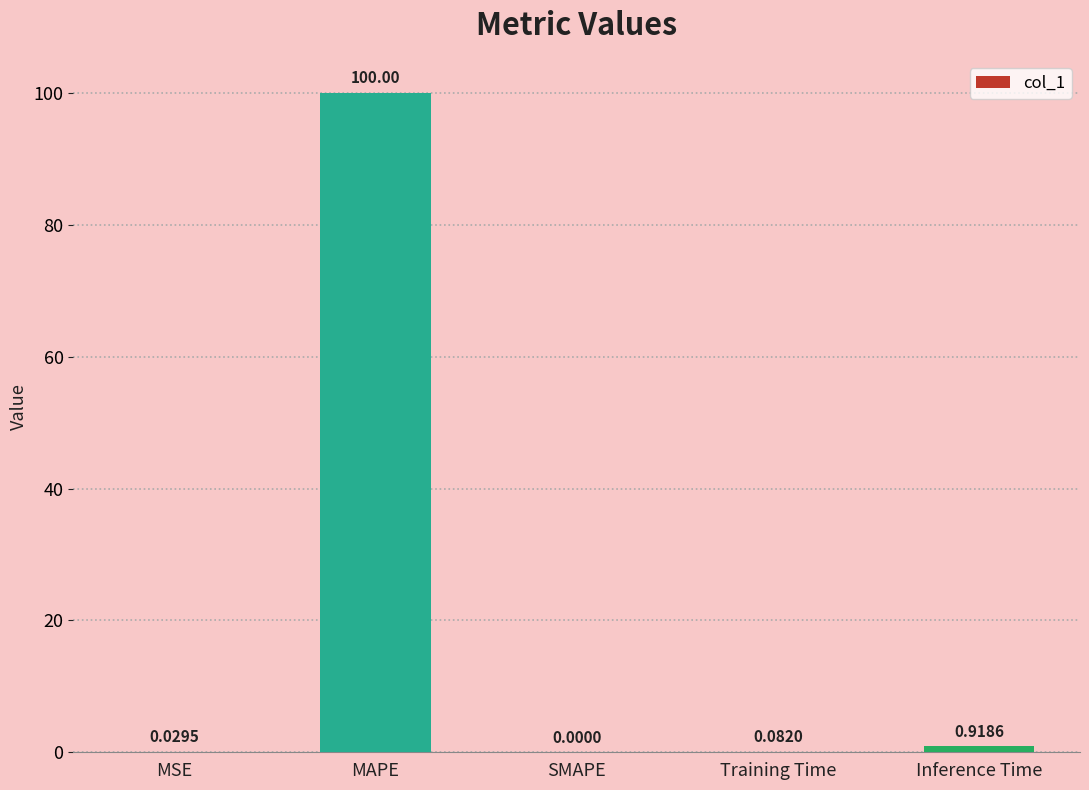

At which category does the chart reach its peak across all series?

MAPE